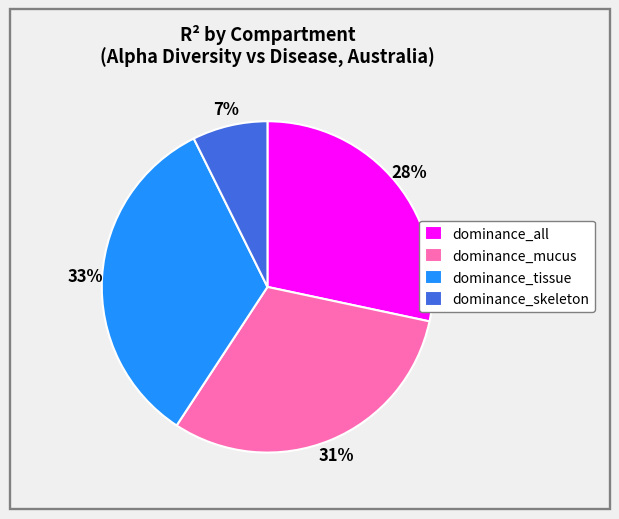

Is it true that dominance_all is 21% of the pie?

False